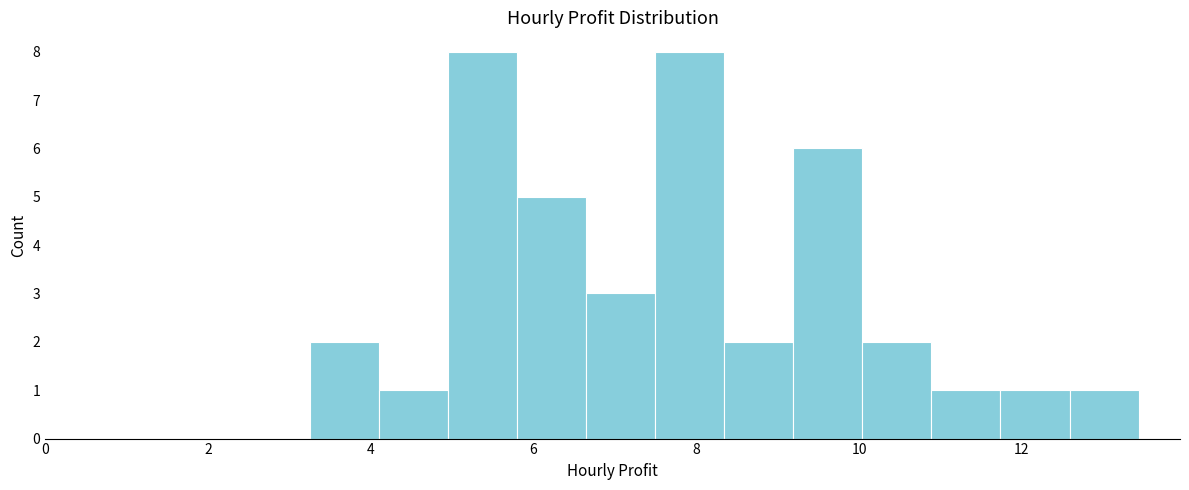

Reading left to right, transcribe this chart: for each bar, give the range it covers on the x-axis and its height. Neither the bar edges nor the heights are printed on the chart, so give them approximately, as read against the axes.

3.2 to 4.2: 2
4.2 to 5.0: 1
5.0 to 5.8: 8
5.8 to 6.6: 5
6.6 to 7.4: 3
7.4 to 8.4: 8
8.4 to 9.2: 2
9.2 to 10.0: 6
10.0 to 10.8: 2
10.8 to 11.8: 1
11.8 to 12.6: 1
12.6 to 13.4: 1